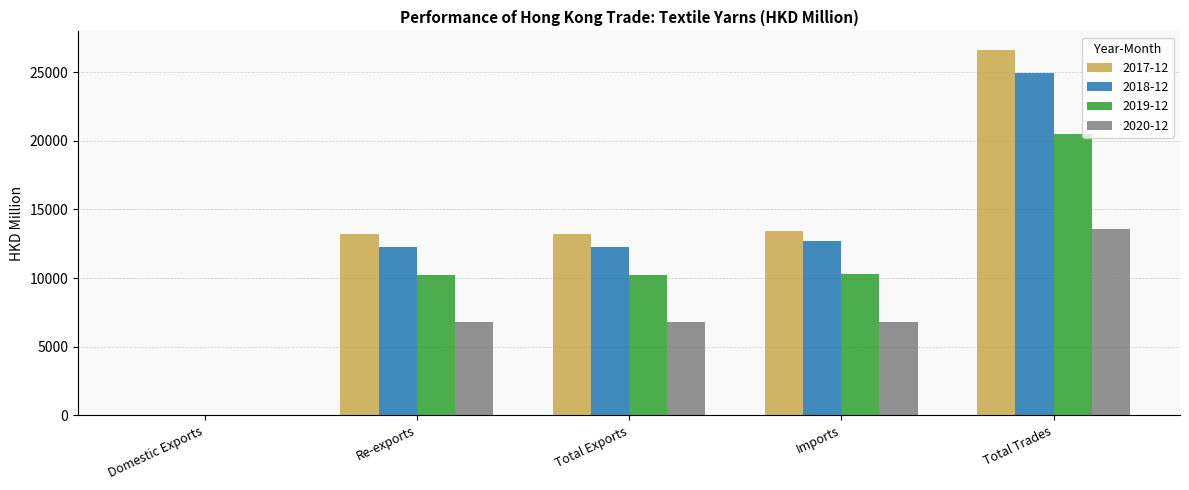

At which label does 2019-12 reach its peak?

Total Trades